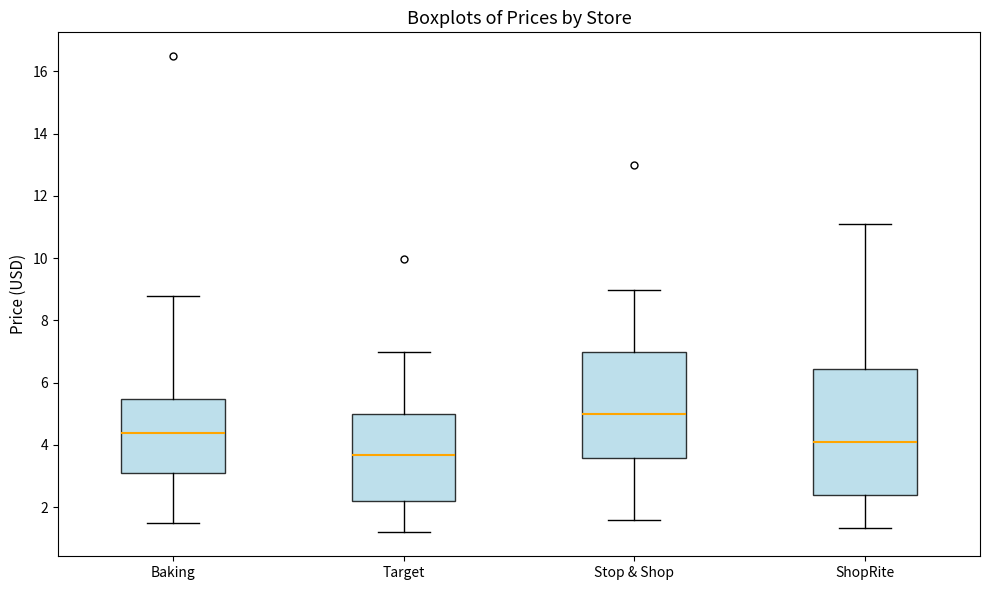

Reading left to right, read every box against the y-axis: the position of its median line, the range the box covers, and the ends of its whiskers. The values are not printed on the chart, so give them approximately, as read against the axis.

Baking: median 4.4, box 3.0 to 5.4, whiskers 1.4 to 8.8
Target: median 3.6, box 2.2 to 5.0, whiskers 1.2 to 7.0
Stop & Shop: median 5.0, box 3.6 to 7.0, whiskers 1.6 to 9.0
ShopRite: median 4.2, box 2.4 to 6.4, whiskers 1.4 to 11.0